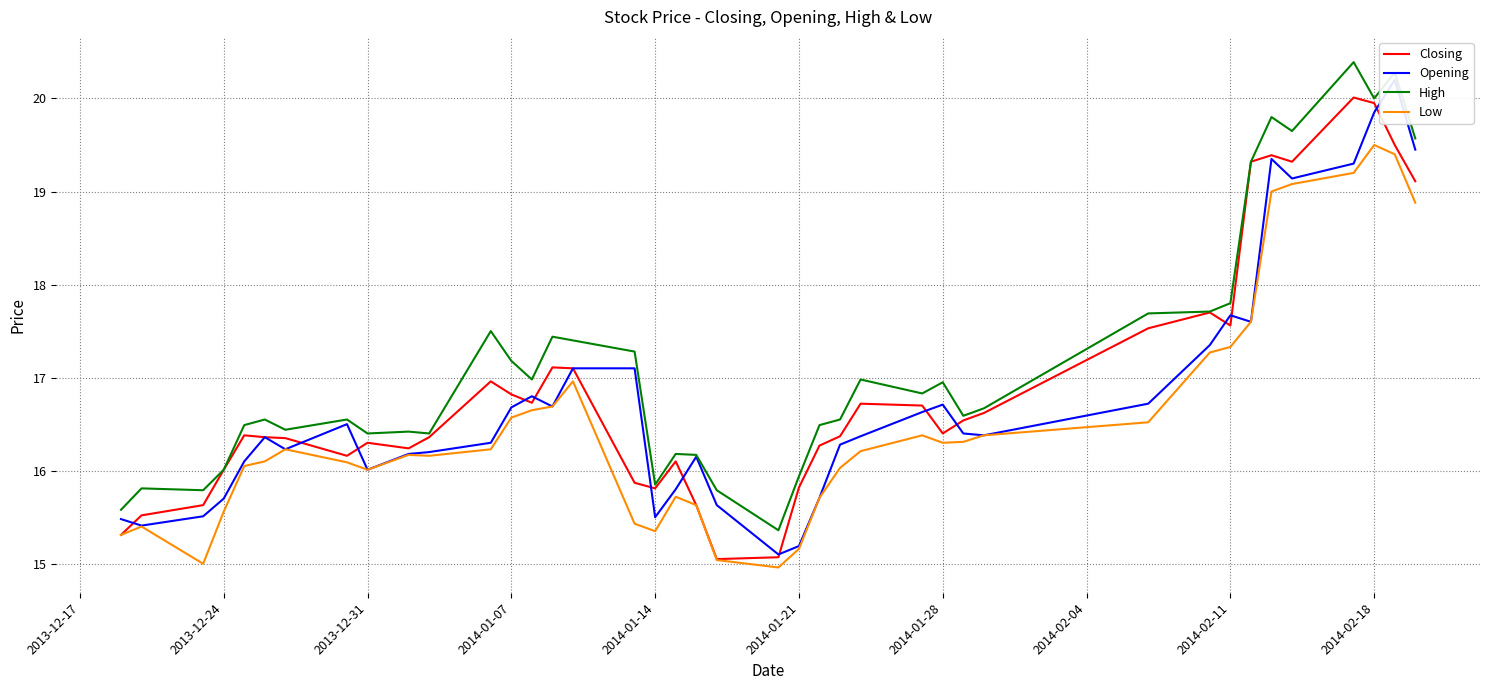

The value of High at 2014-01-07 is 17.2. True or false?

True